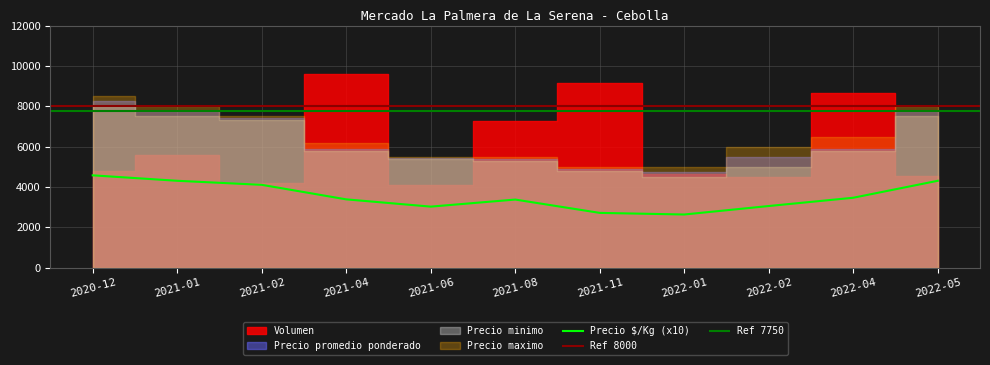

At 2022-01, list the series in order from largest to smallest.

Precio maximo, Precio promedio ponderado, Volumen, Precio minimo, Precio $/Kg